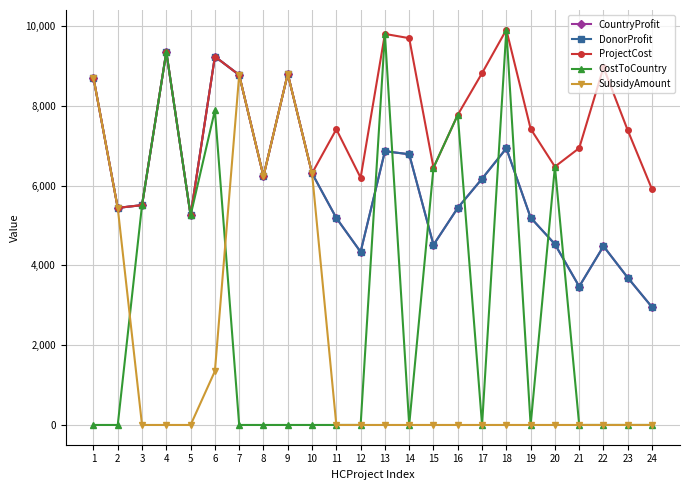

List the labels in order of SubsidyAmount value, largest first.

9, 7, 1, 10, 8, 2, 6, 3, 4, 5, 11, 12, 13, 14, 15, 16, 17, 18, 19, 20, 21, 22, 23, 24